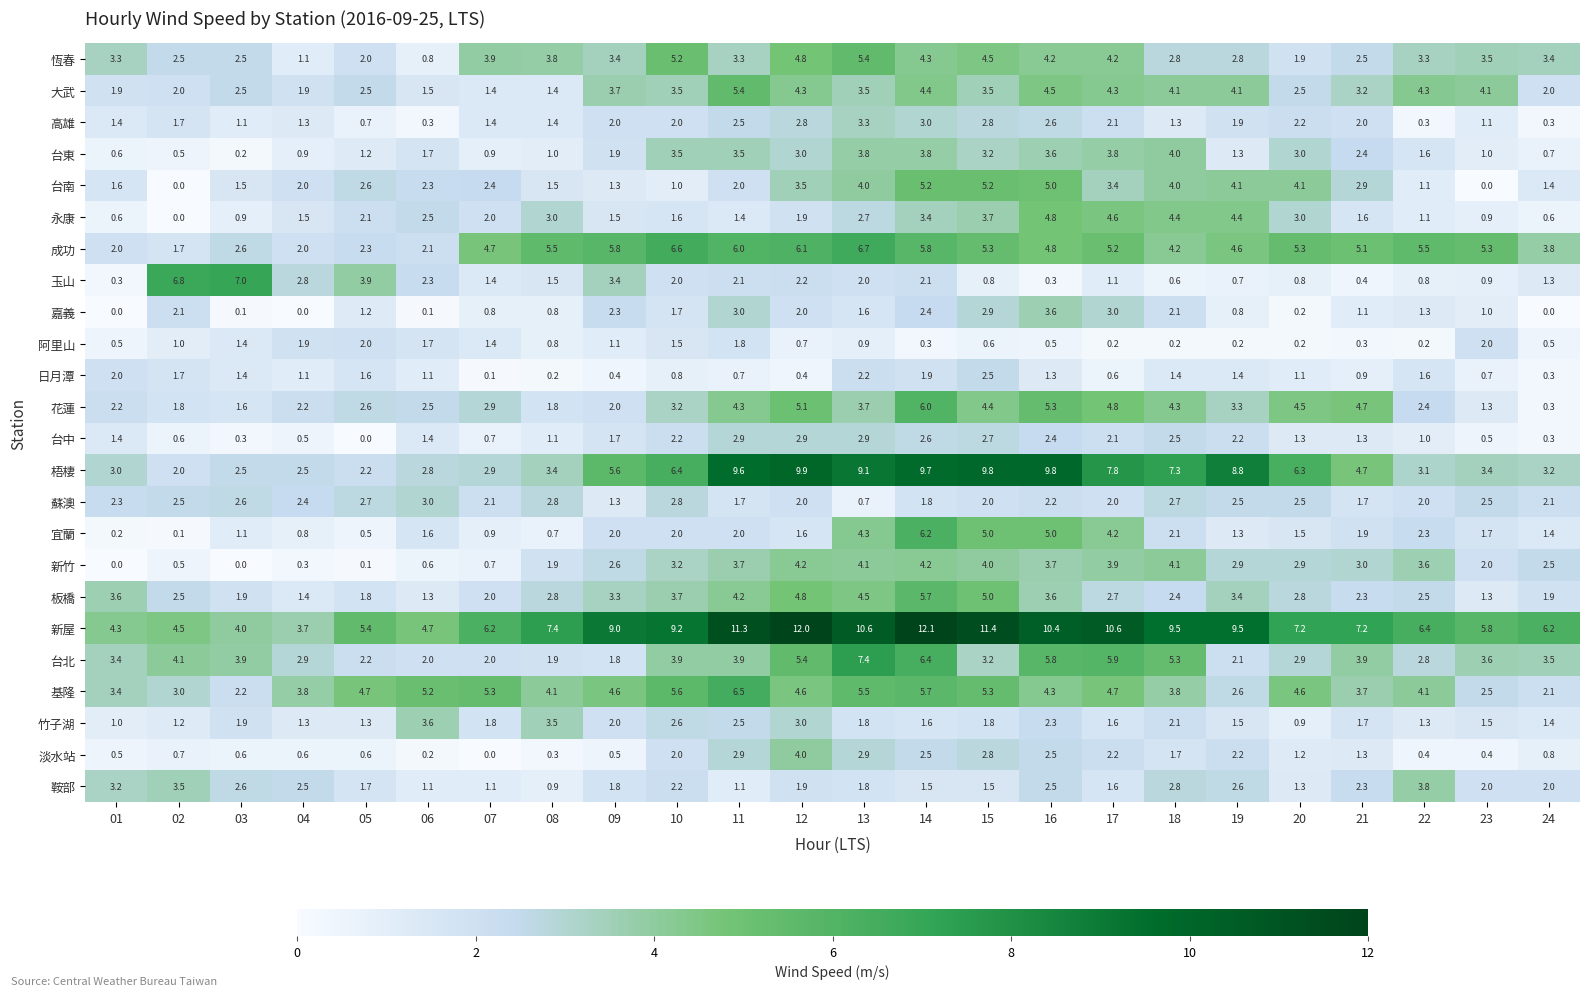

Which series has the largest total across all categories?

新屋